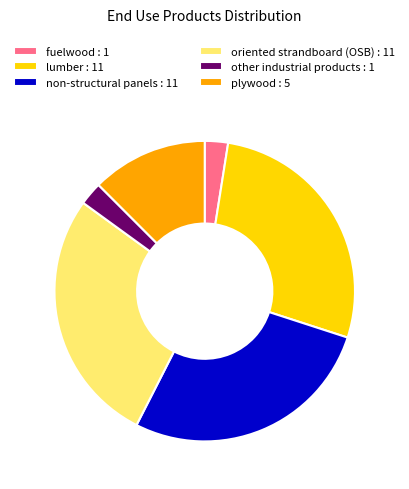

Is it true that lumber is 40% of the pie?

False